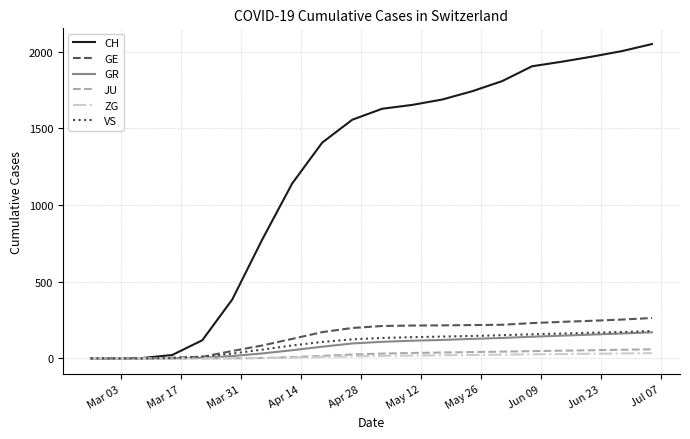

Which series has the largest total across all categories?

CH